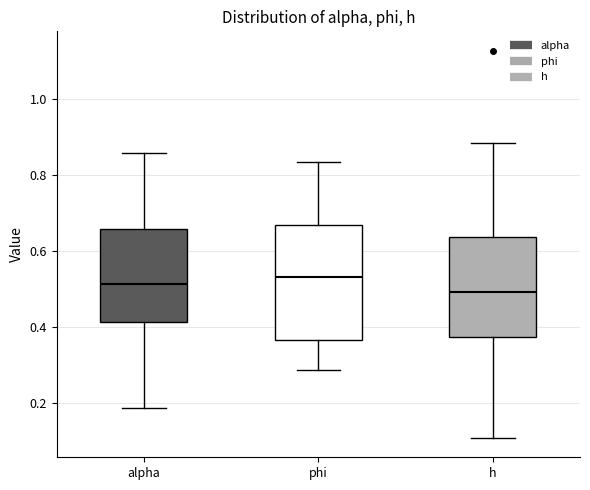

Where is the upper edge of the box for phi on the y-axis? The values are not printed on the chart, so give them approximately, as read against the axis.

0.68